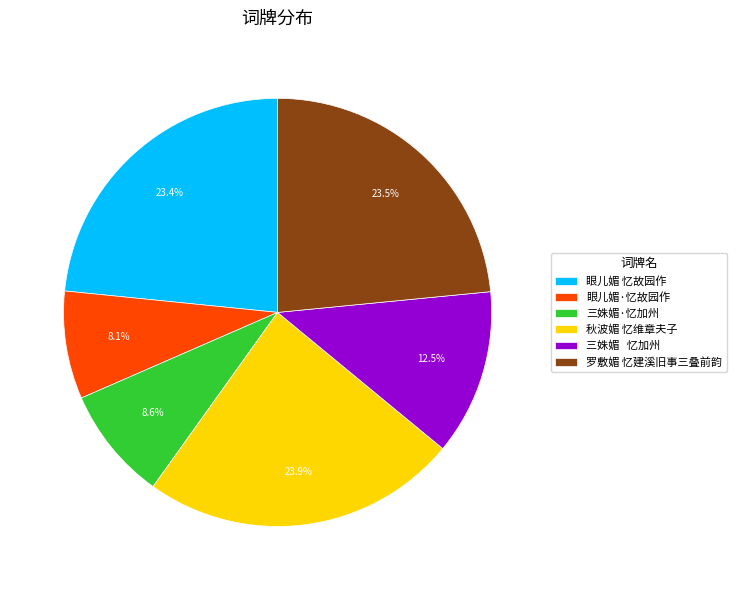

How many segments does this pie chart have?

6